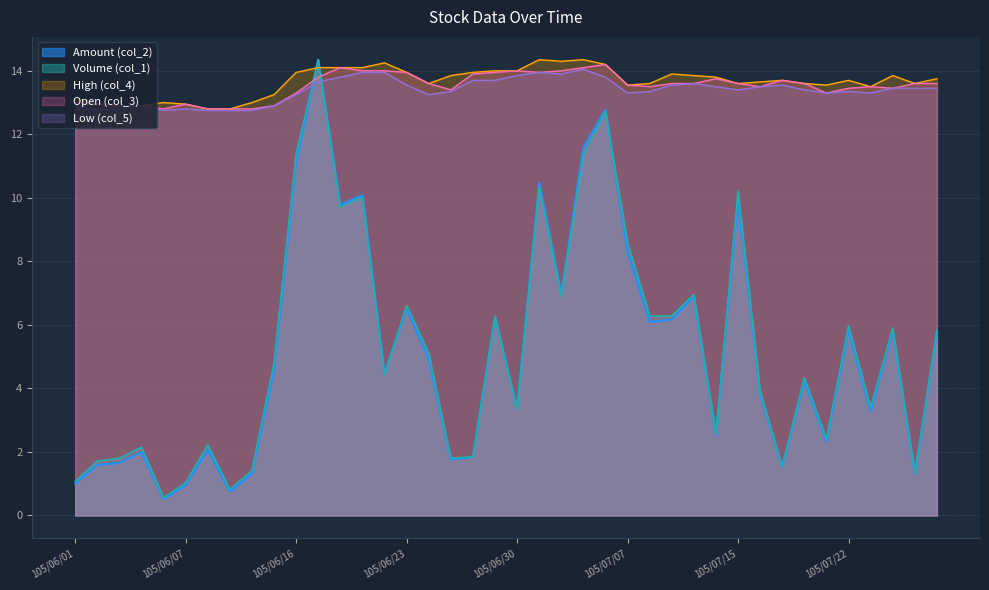

The Low (col_5) series shows 22.8 at 105/07/05. True or false?

False